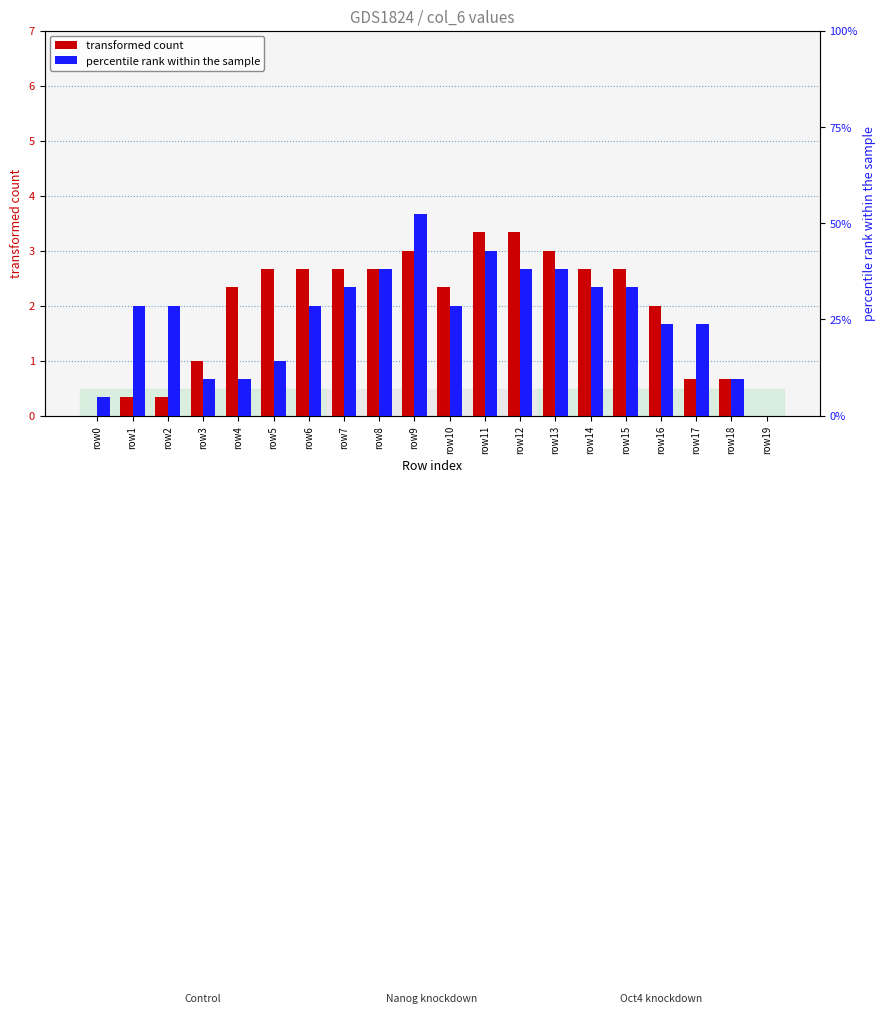

What are all the series names shown in the legend?

transformed count, percentile rank within the sample